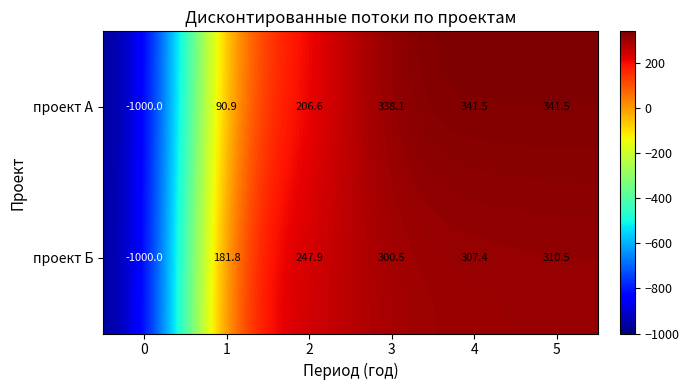

How many positive values does the проект Б series have?

5